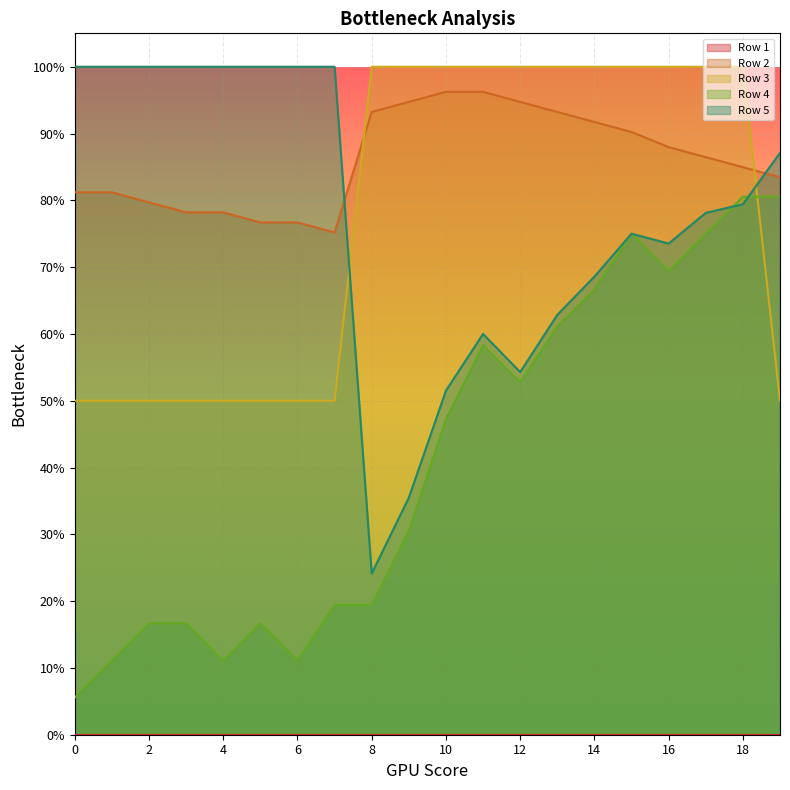

Is it true that Row 2 equals 1.6 at 8?

False